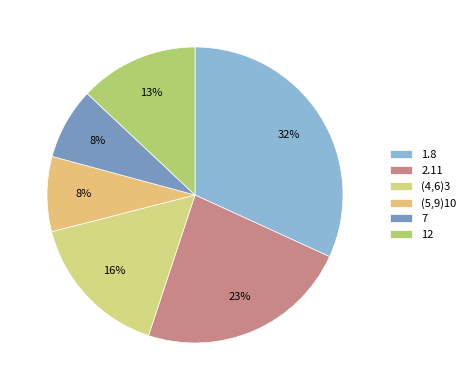

To the nearest percent, what is the difference between the largest and smallest slice percentages?

24%